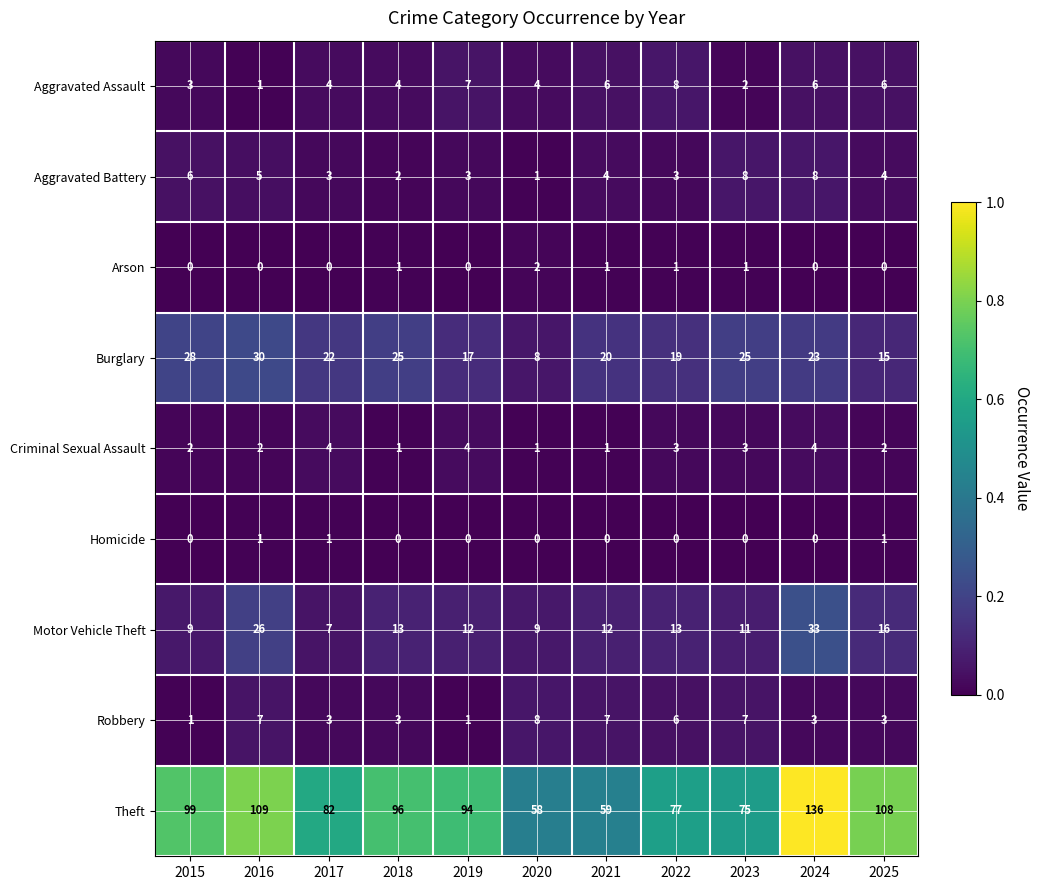

What is the greatest value displayed?

136